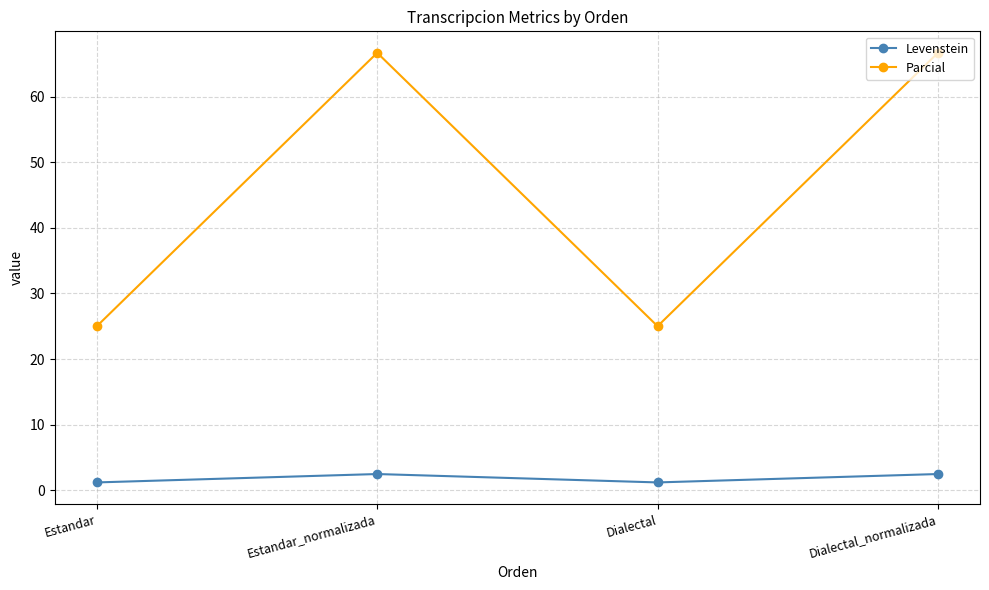

Is the value of Parcial at Dialectal greater than the value of Levenstein at Dialectal?

Yes